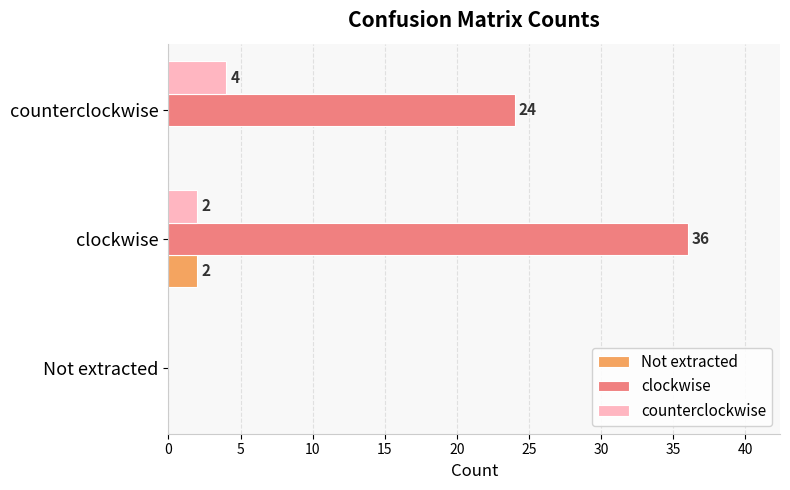

Which series has the largest total across all categories?

clockwise